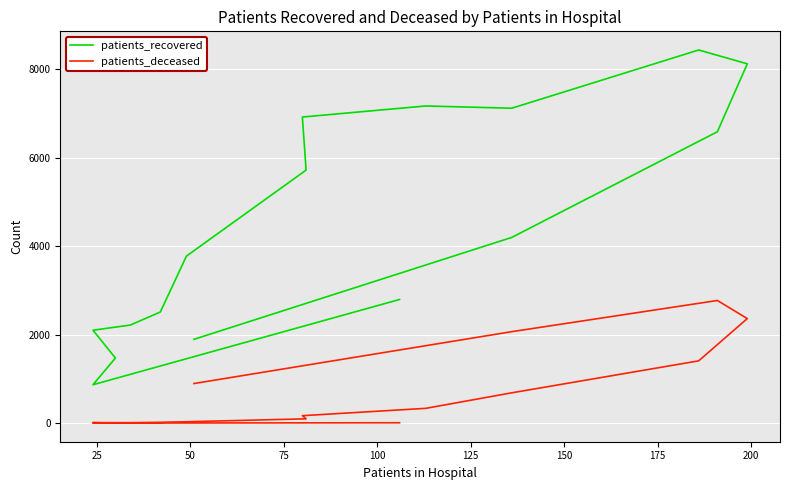

Which series changed the most between 50 and 150?

patients_recovered